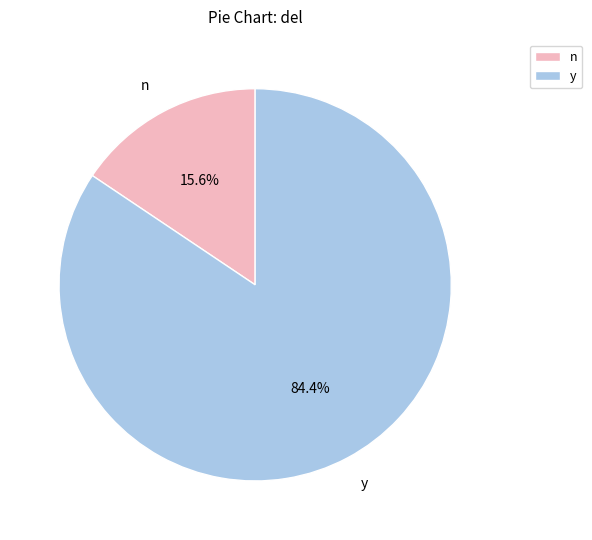

Is there any slice that represents more than half of the pie?

Yes